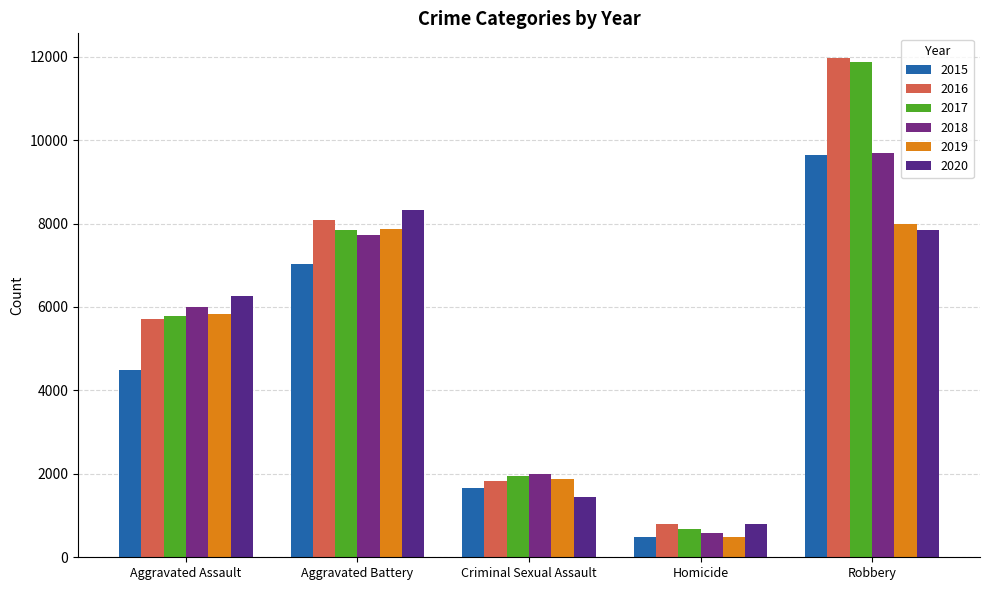

What is the maximum value shown in the chart?

11960